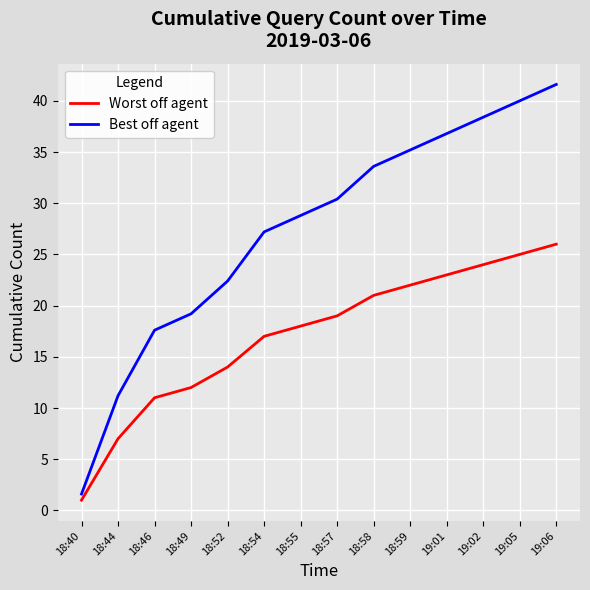

What is the difference between the Worst off agent values at 19:02 and 18:49?

12.0